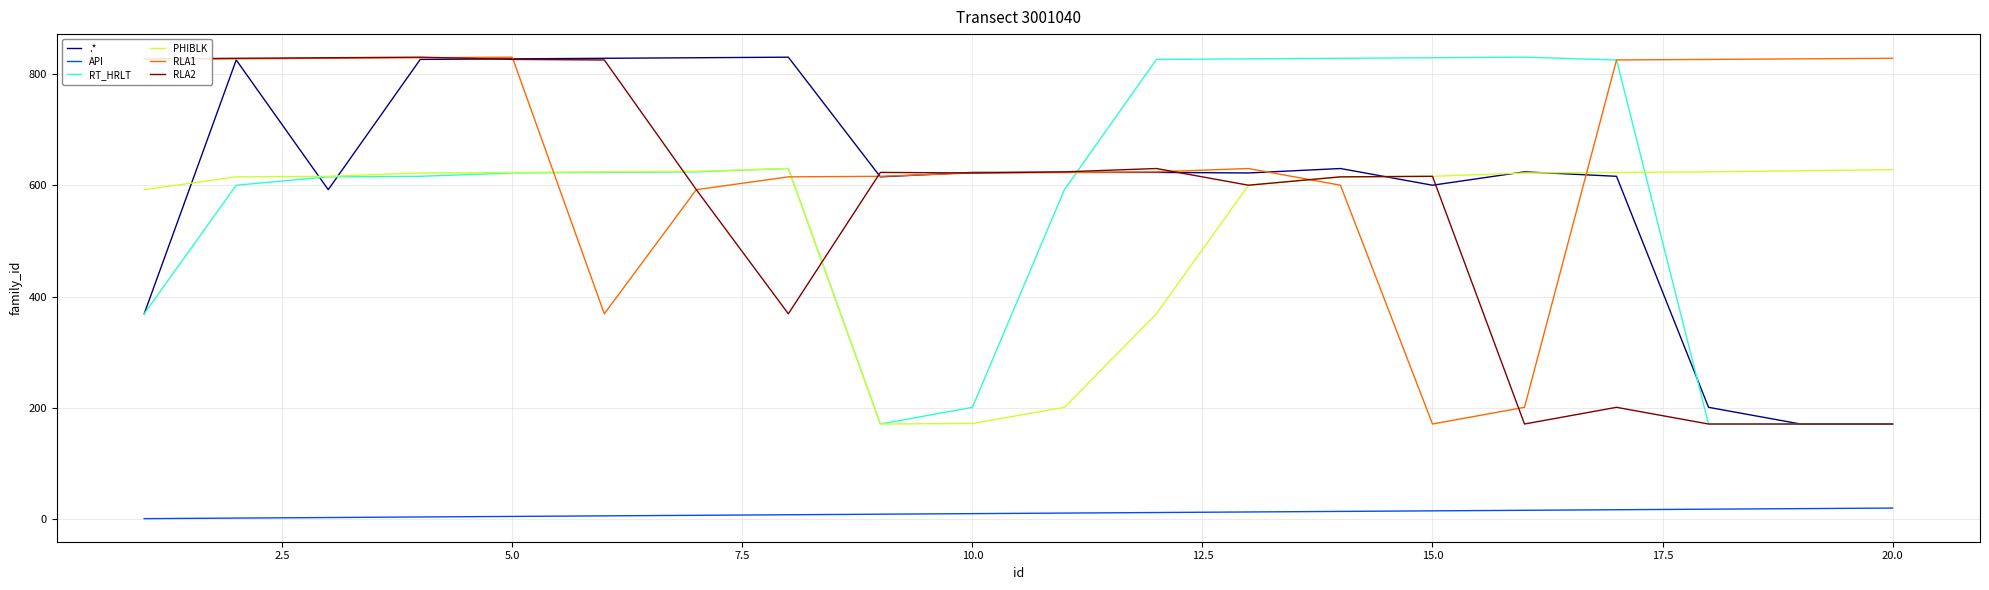

What is the lowest value of the PHIBLK series?

171